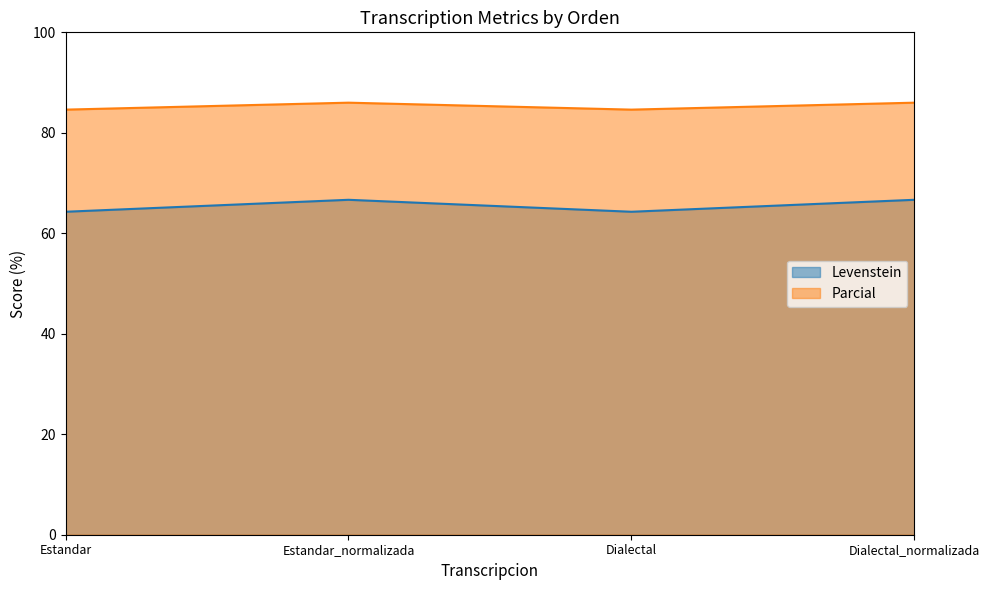

What is the total value across all series at Estandar?

148.9